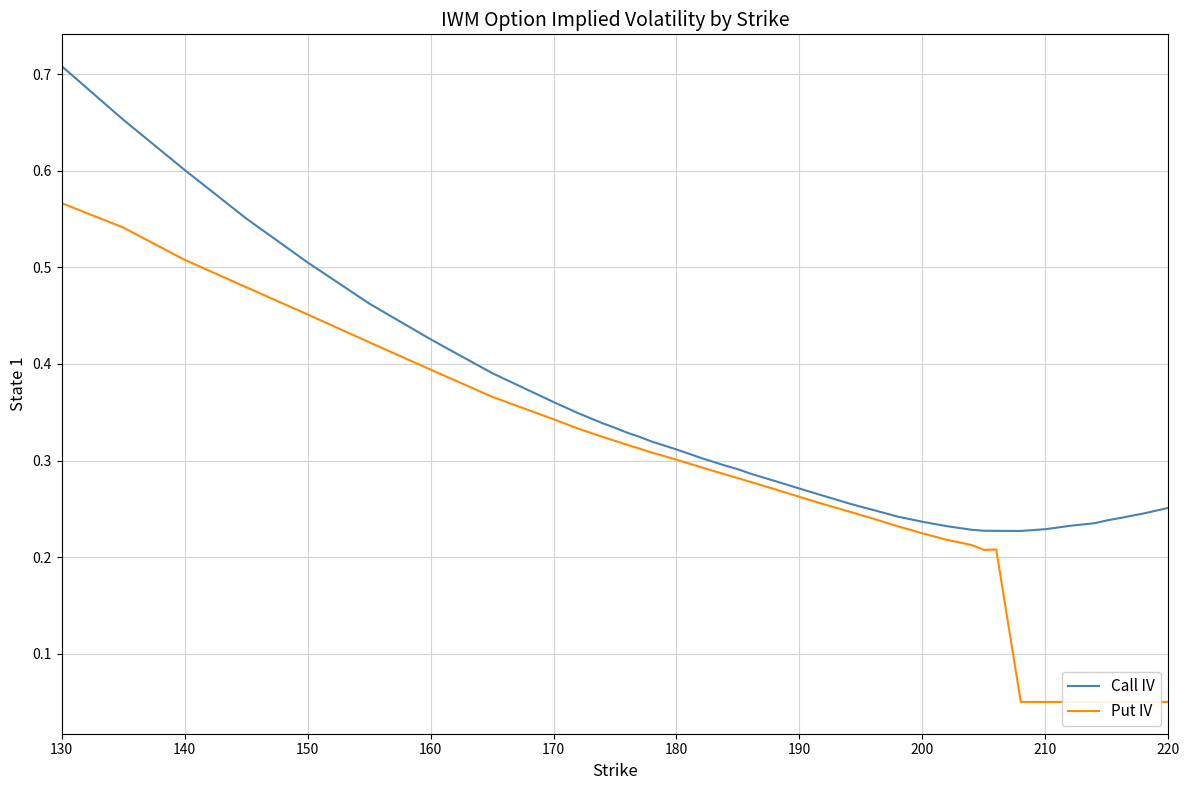

At which label does Put IV reach its peak?

130